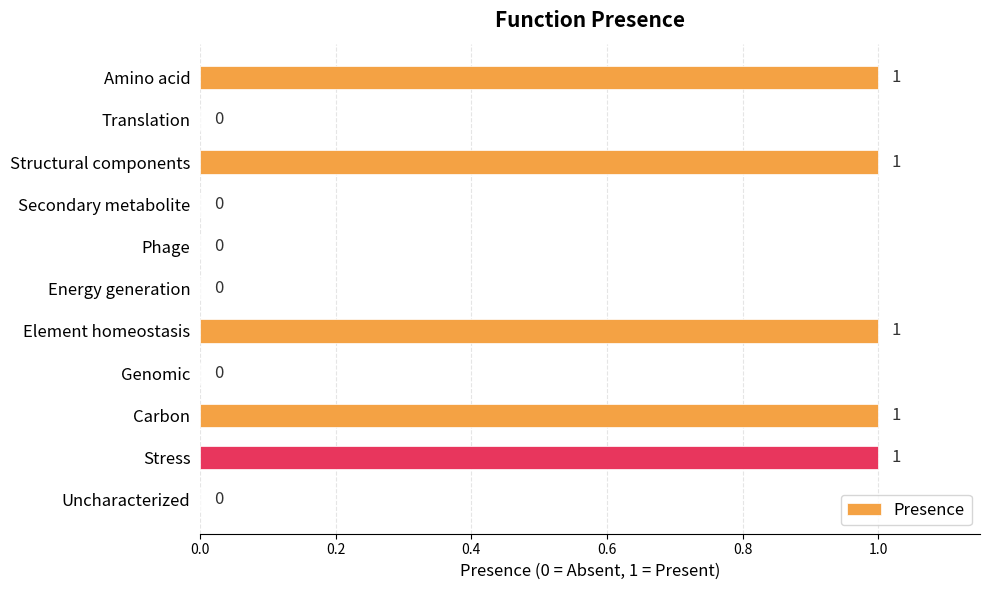

Count the number of values greater than 0.

5